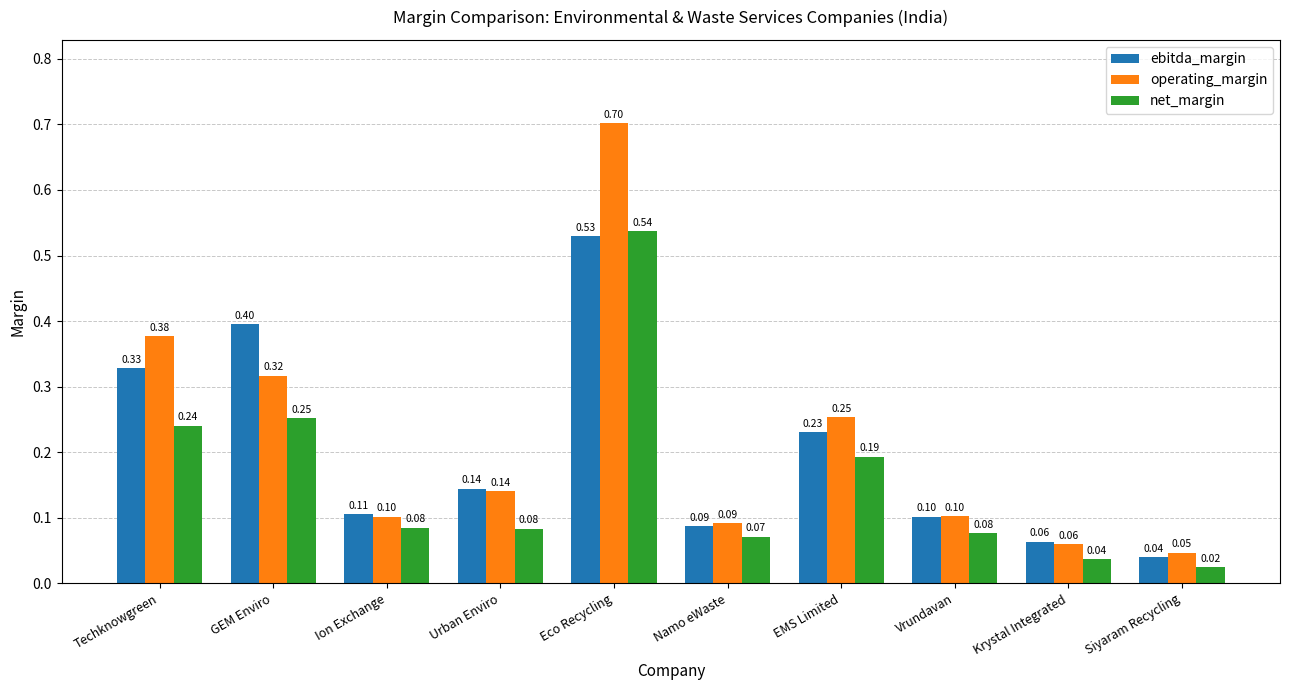

At how many categories does at least one series exceed 0?

10